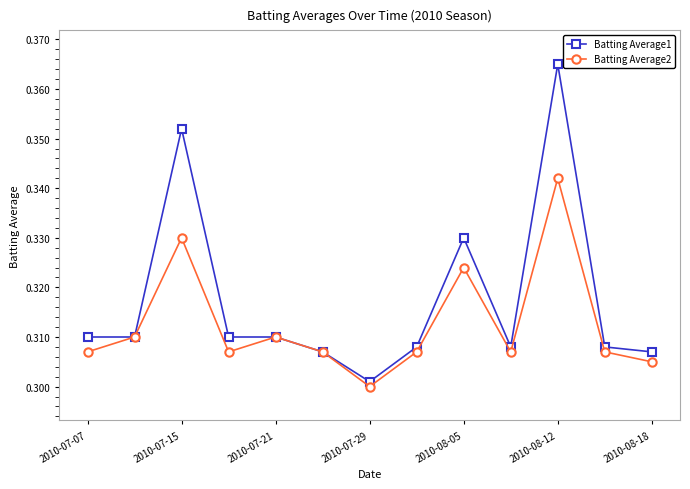

Where is the first local maximum for Batting Average1?

2010-07-15